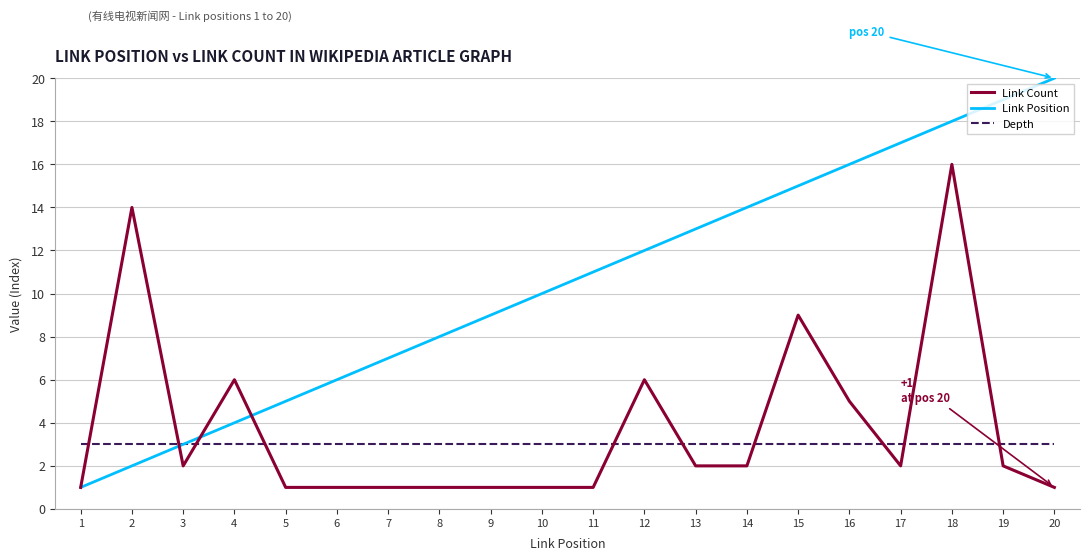

What is the greatest value displayed?

20